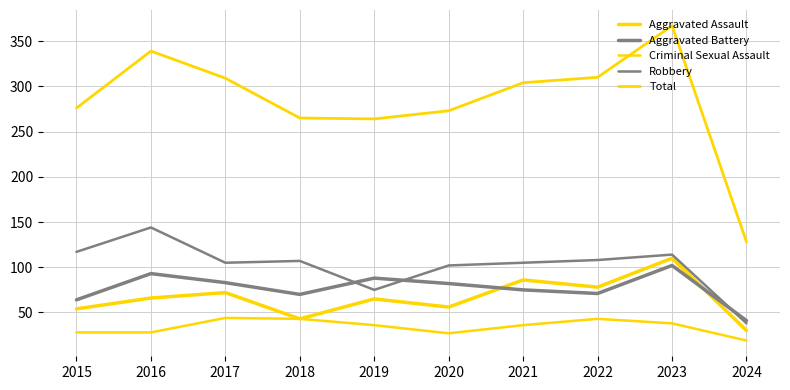

How many lines are shown in the chart?

5